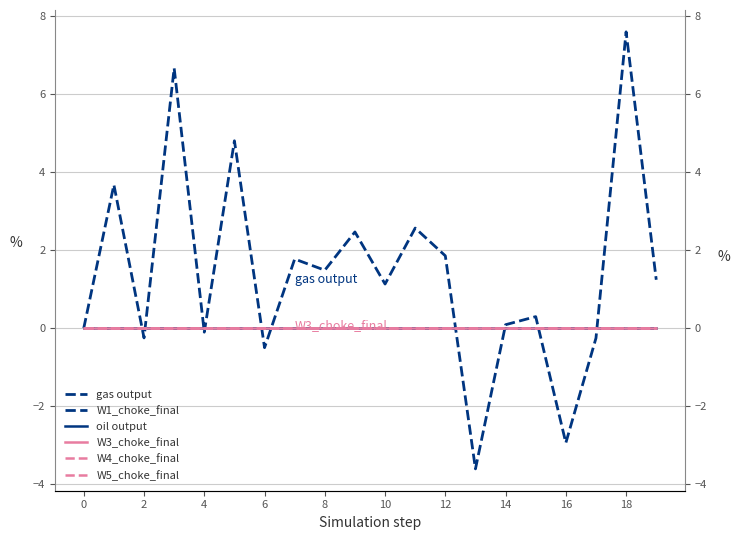

Which series has the largest range (max minus min)?

gas output